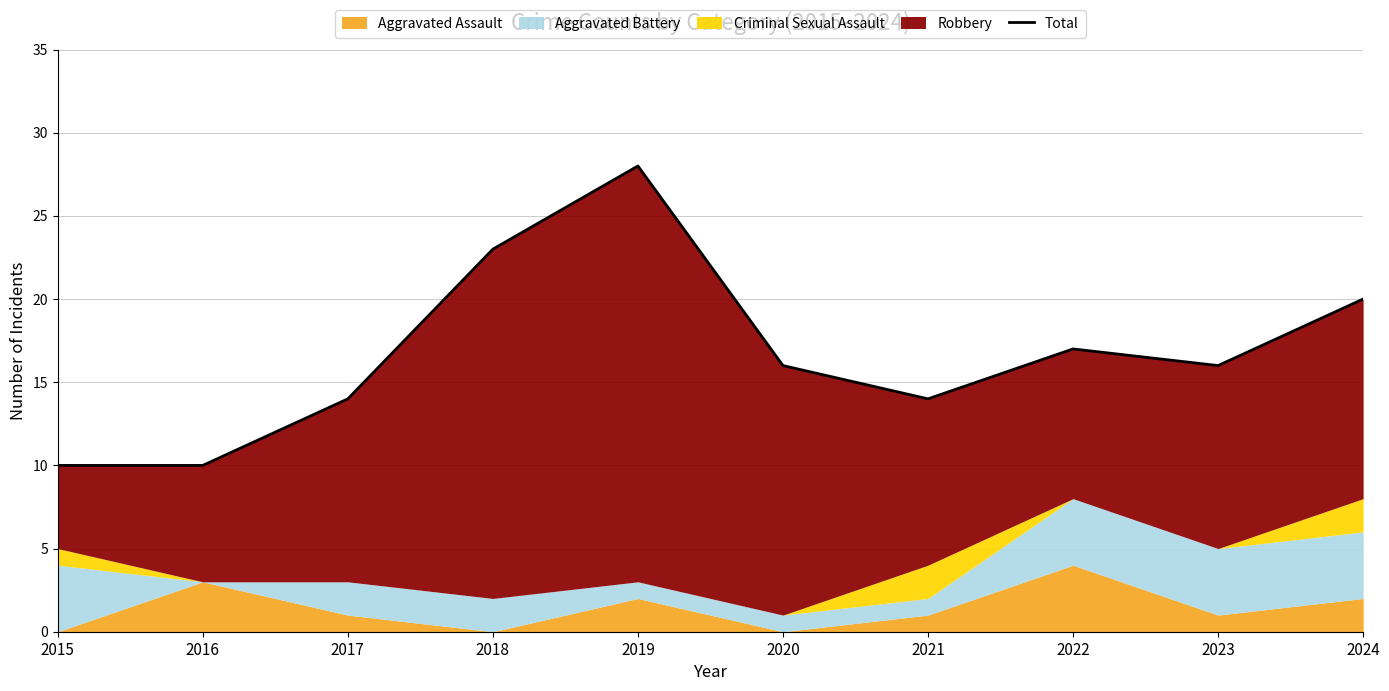

How many interior local peaks (higher than both neighbors) does the data have?

2